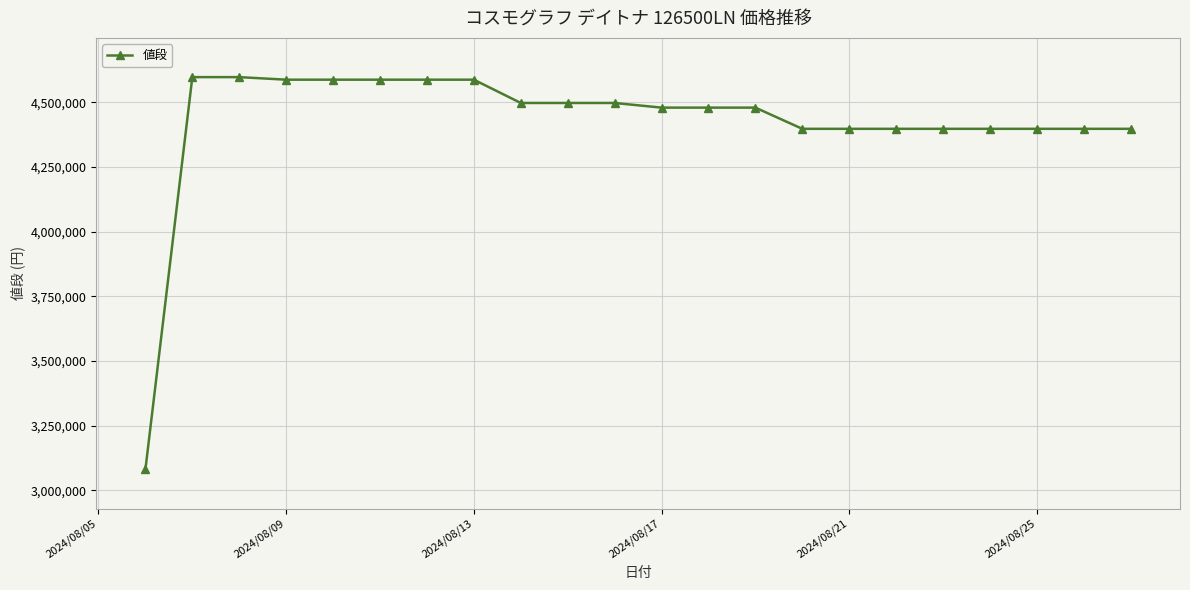

What is the greatest value displayed?

4598000